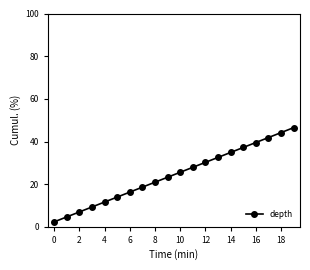

How many series are shown in this chart?

1